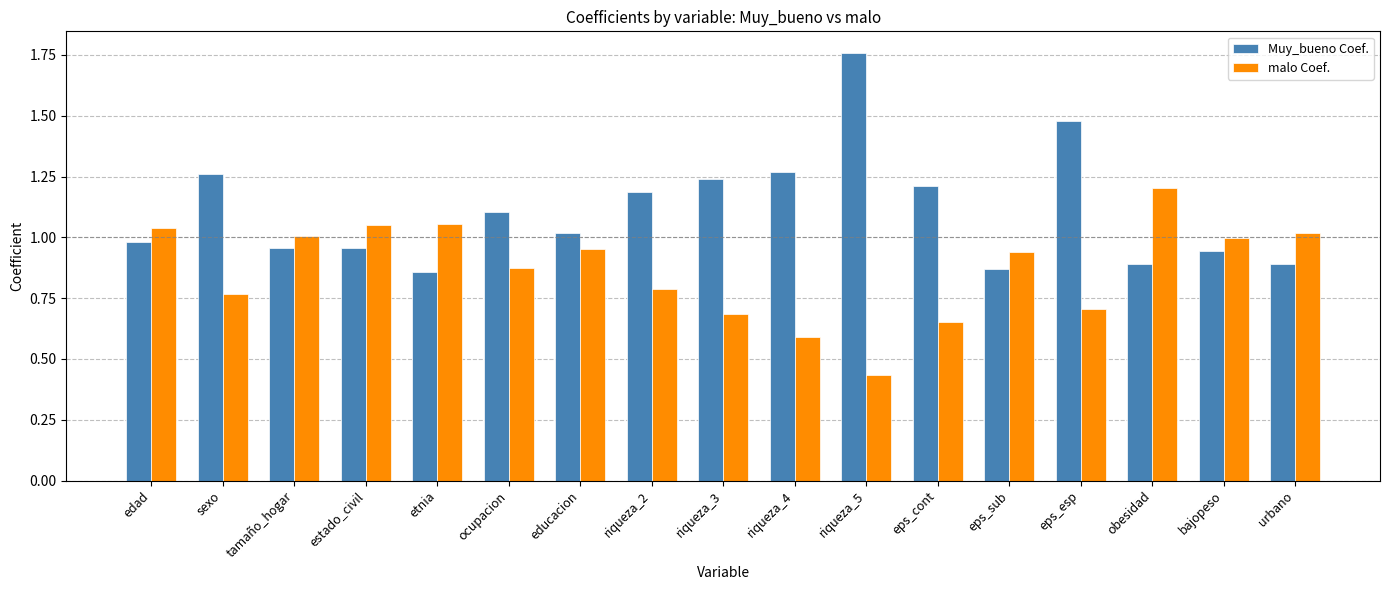

What is the spread (max minus min) of values at obesidad?

0.3